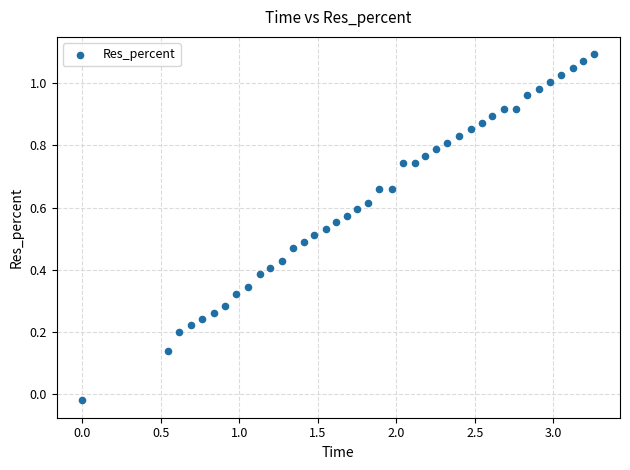

How many data points are displayed?

40